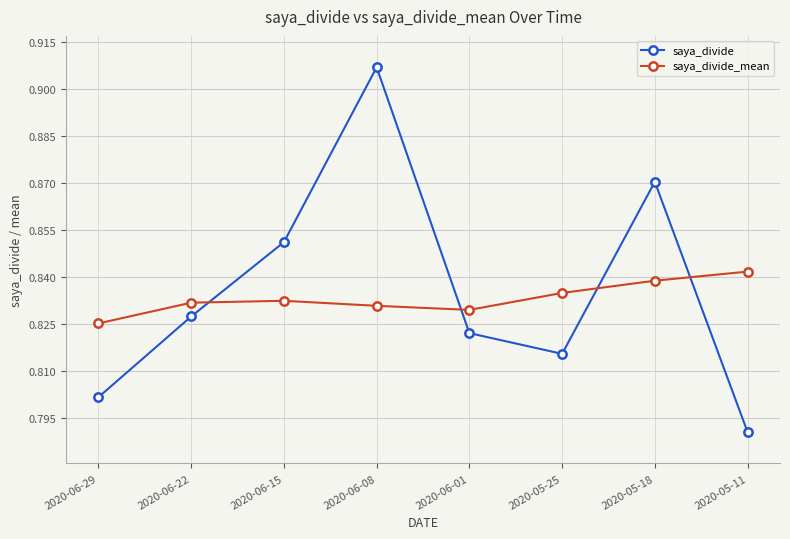

Where is saya_divide_mean nearest to the value 0?

2020-06-29